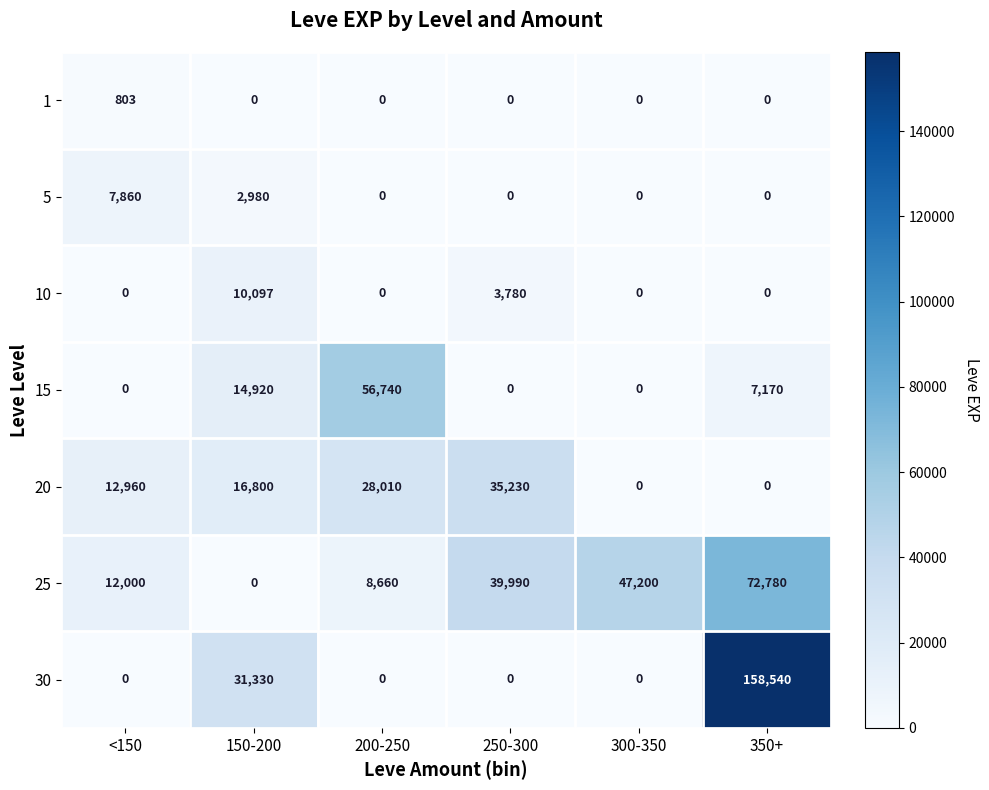

What is the maximum value shown in the chart?

158540